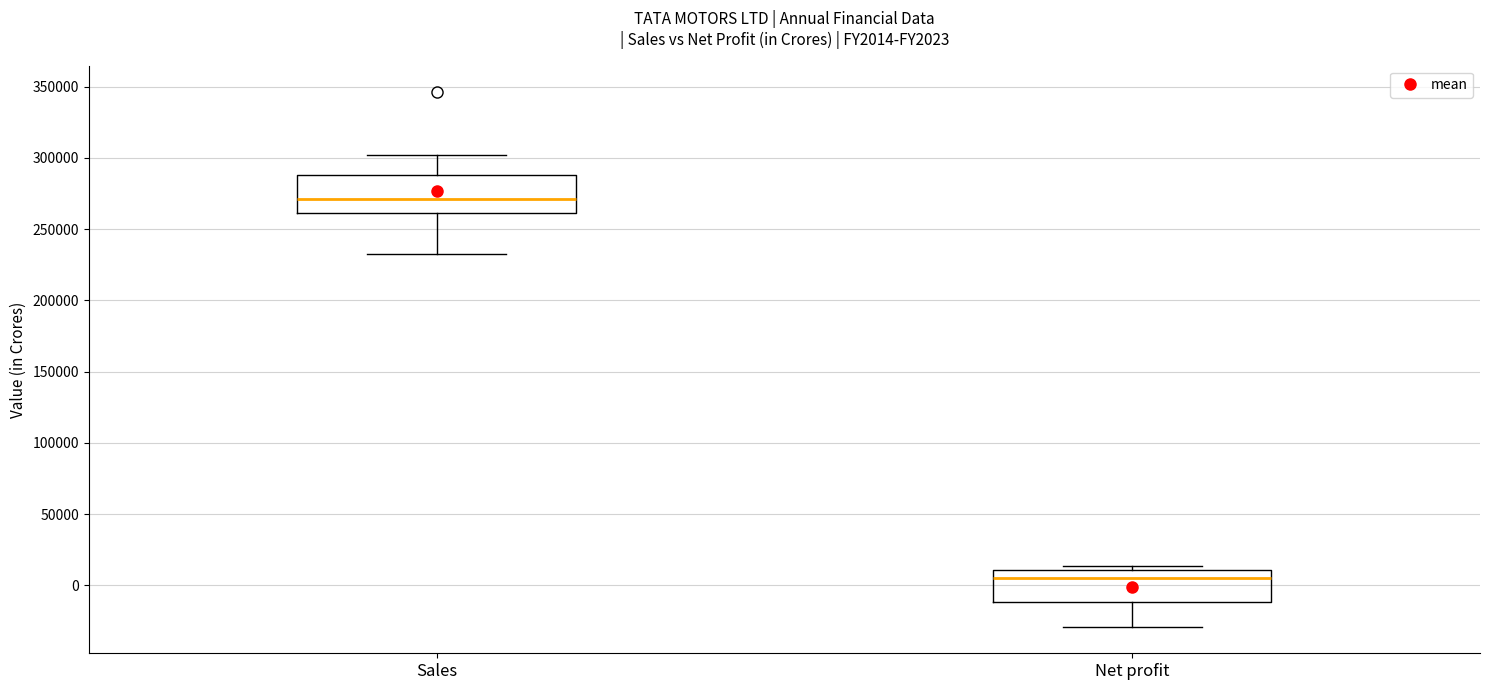

Reading left to right, transcribe this box plot: for each box, give where its median line is, the range the box spans, and where its two whiskers end, as read against the y-axis. The values are not printed on the chart, so give them approximately, as read against the axis.

Sales: median 270000, box 260000 to 290000, whiskers 235000 to 300000
Net profit: median 5000, box -10000 to 10000, whiskers -30000 to 15000